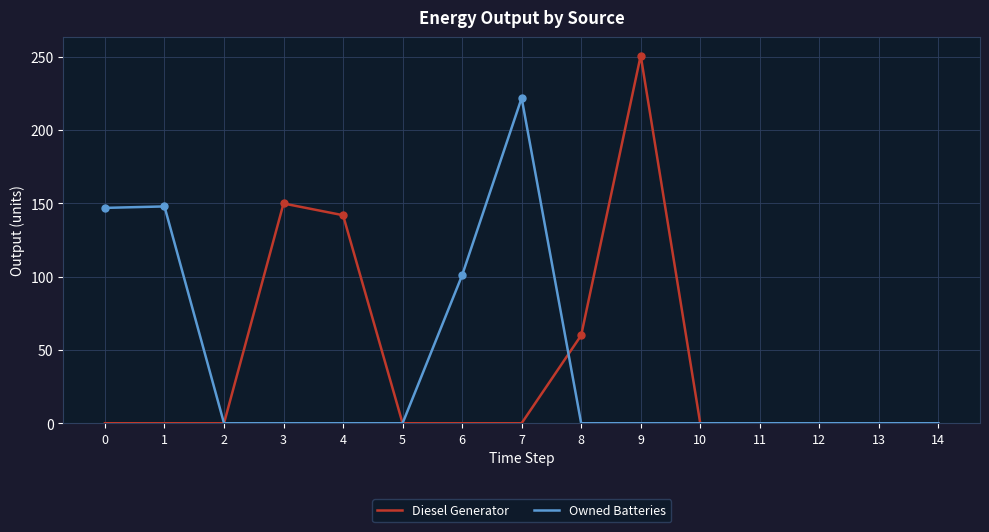

Which series has the widest spread of values?

Diesel Generator